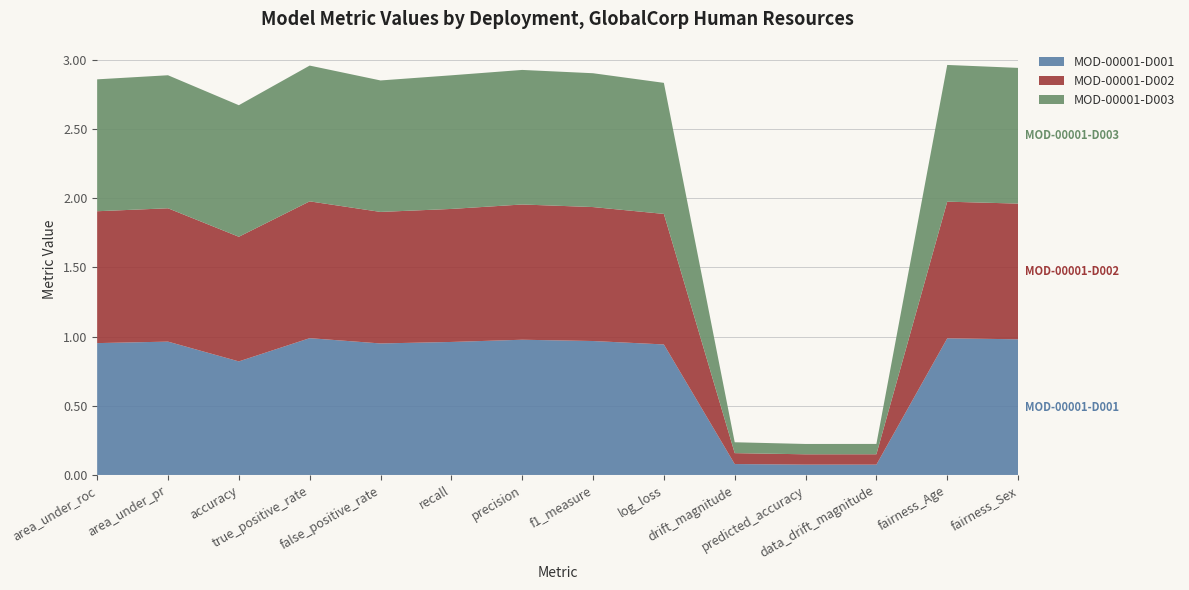

Reading left to right, what are all the values shown in this chart?

MOD-00001-D001: area_under_roc=1.0	area_under_pr=1.0	accuracy=0.8	true_positive_rate=1.0	false_positive_rate=1.0	recall=1.0	precision=1.0	f1_measure=1.0	log_loss=0.9	drift_magnitude=0.1	predicted_accuracy=0.1	data_drift_magnitude=0.1	fairness_Age=1.0	fairness_Sex=1.0
MOD-00001-D002: area_under_roc=1.0	area_under_pr=1.0	accuracy=0.9	true_positive_rate=1.0	false_positive_rate=1.0	recall=1.0	precision=1.0	f1_measure=1.0	log_loss=0.9	drift_magnitude=0.1	predicted_accuracy=0.1	data_drift_magnitude=0.1	fairness_Age=1.0	fairness_Sex=1.0
MOD-00001-D003: area_under_roc=1.0	area_under_pr=1.0	accuracy=1.0	true_positive_rate=1.0	false_positive_rate=1.0	recall=1.0	precision=1.0	f1_measure=1.0	log_loss=0.9	drift_magnitude=0.1	predicted_accuracy=0.1	data_drift_magnitude=0.1	fairness_Age=1.0	fairness_Sex=1.0